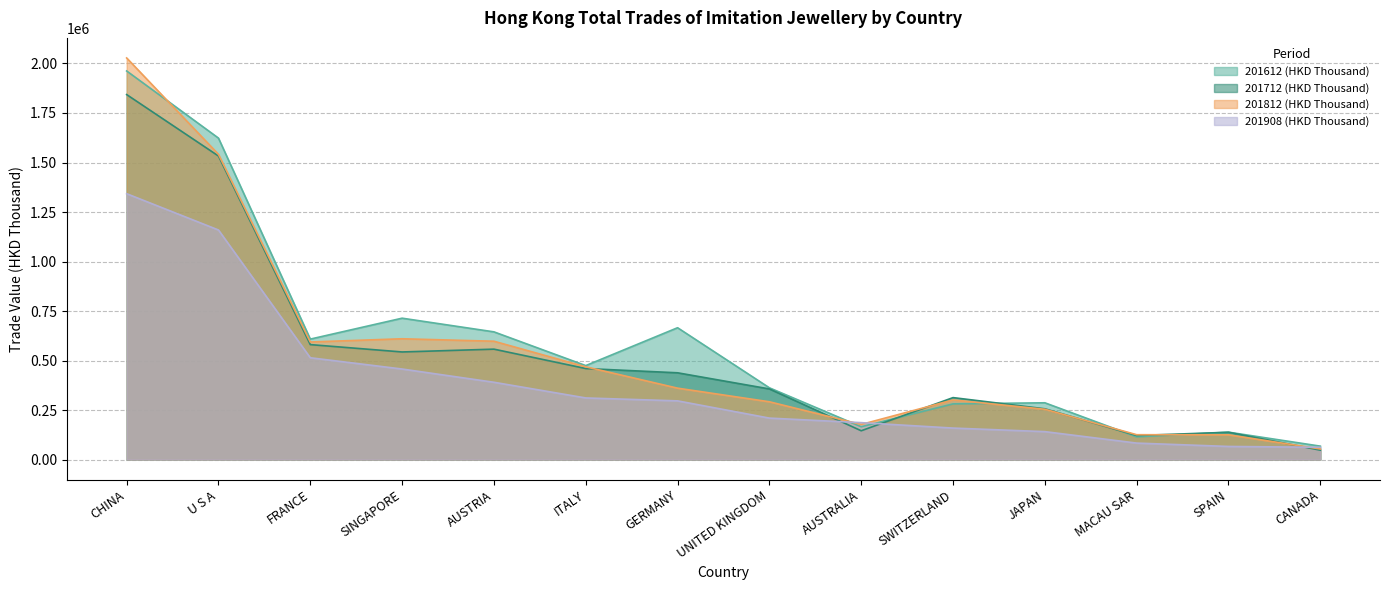

The 201812 (HKD Thousand) series shows 53469.3 at CANADA. True or false?

True